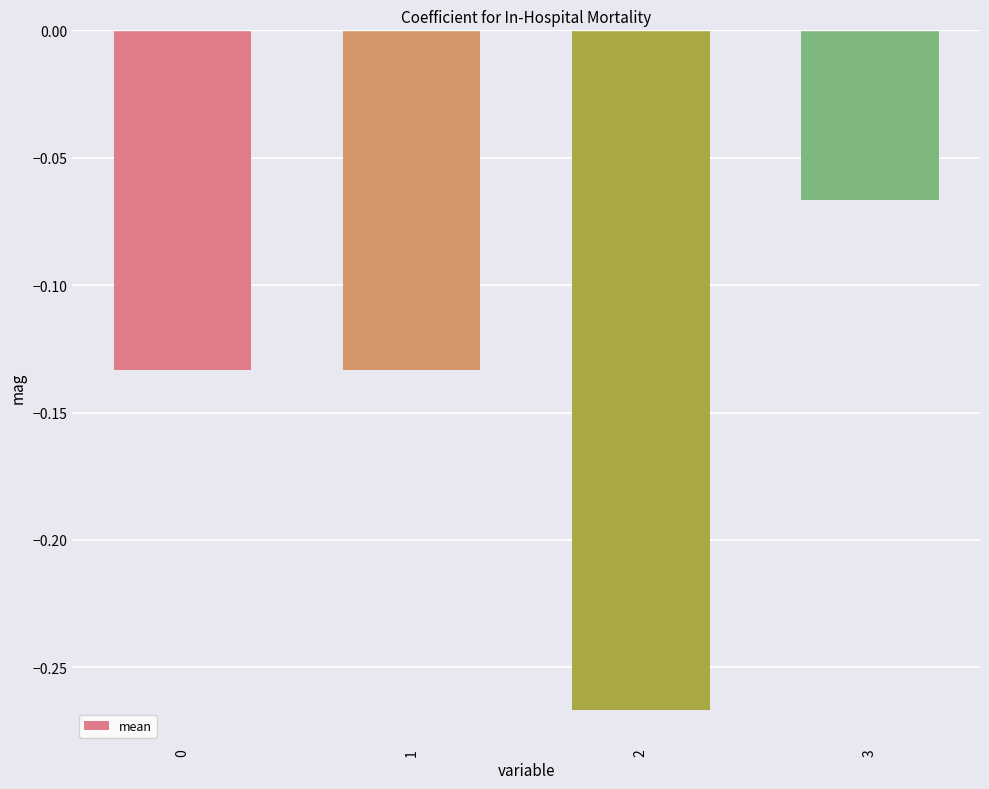

Is it true that the value at 2 is -0.1?

False